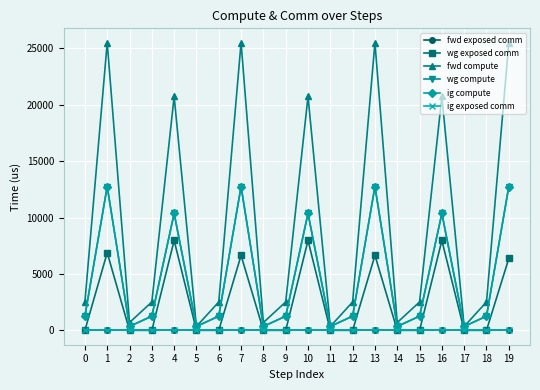

Reading right to left, list all the values displayed in this chart.

fwd exposed comm: 0.0	0.0	0.0	0.0	0.0	0.0	0.0	0.0	0.0	0.0	0.0	0.0	0.0	0.0	0.0	0.0	0.0	0.0	0.0	0.0
wg exposed comm: 6370.1	0.0	0.0	7966.4	0.0	0.0	6642.1	0.0	0.0	7966.4	0.0	0.0	6642.1	0.0	0.0	7966.4	0.0	0.0	6880.0	0.0
fwd compute: 25492.2	2514.5	345.5	20725.8	2514.5	691.0	25492.2	2514.5	345.5	20725.8	2514.5	691.0	25492.2	2514.5	345.5	20725.8	2514.5	691.0	25492.2	2514.5
wg compute: 12746.1	1257.3	345.5	10362.9	1257.3	345.5	12746.1	1257.3	345.5	10362.9	1257.3	345.5	12746.1	1257.3	345.5	10362.9	1257.3	345.5	12746.1	1257.3
ig compute: 12746.1	1257.3	345.5	10362.9	1257.3	345.5	12746.1	1257.3	345.5	10362.9	1257.3	345.5	12746.1	1257.3	345.5	10362.9	1257.3	345.5	12746.1	1257.3
ig exposed comm: 0.0	0.0	0.0	0.0	0.0	0.0	0.0	0.0	0.0	0.0	0.0	0.0	0.0	0.0	0.0	0.0	0.0	0.0	0.0	0.0